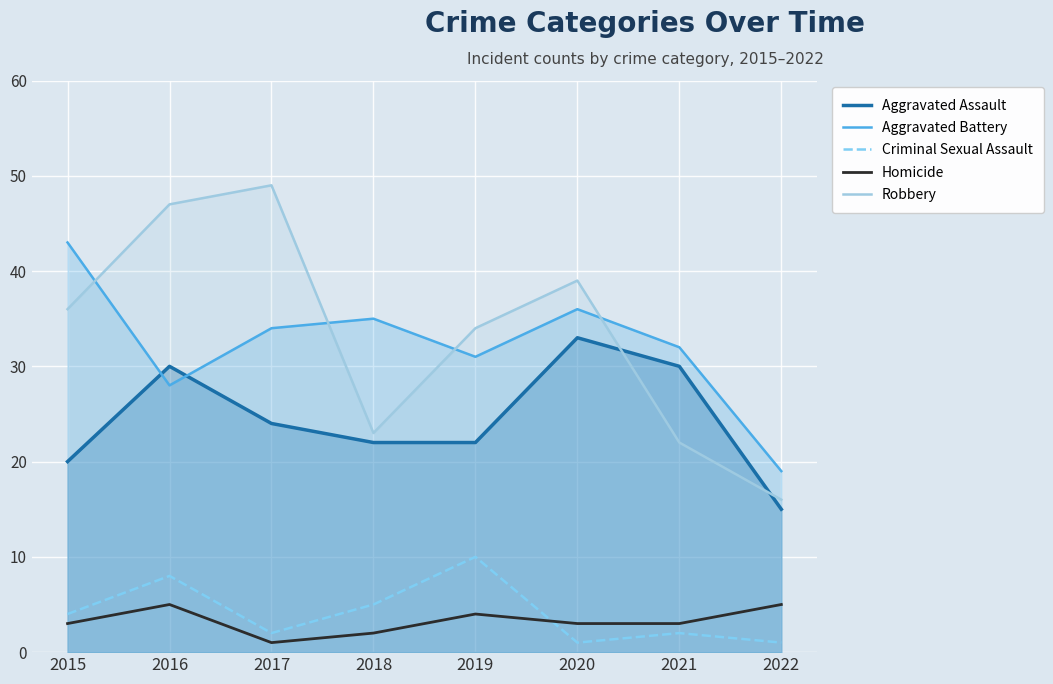

What is the greatest value displayed?

49